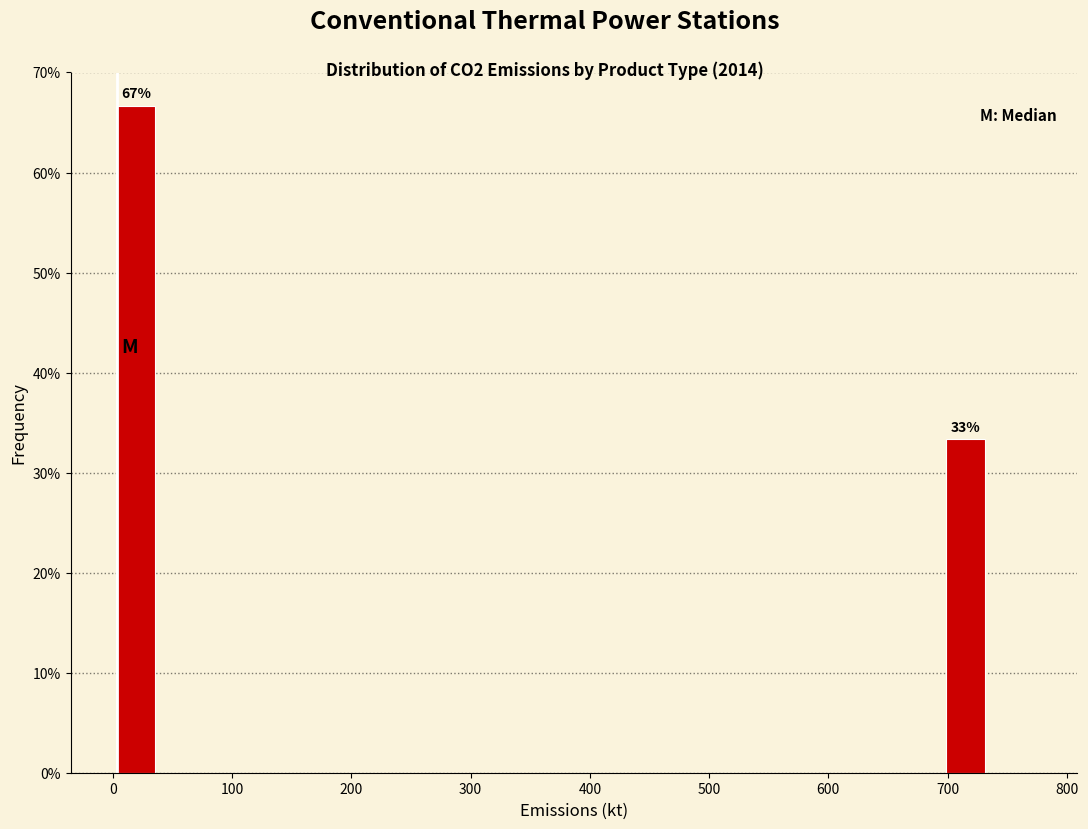

Around what value on the x-axis is the tallest bar? Give the approximate position of its centre, as read against the axis.

20